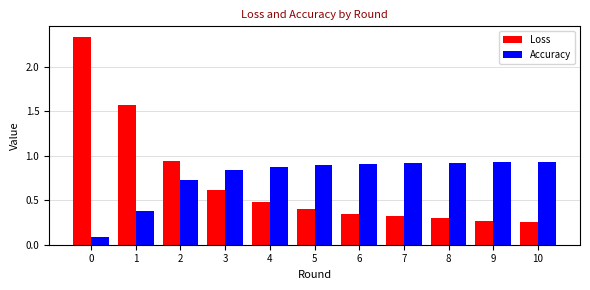

Rank the series by their maximum value, from highest to lowest.

Loss, Accuracy